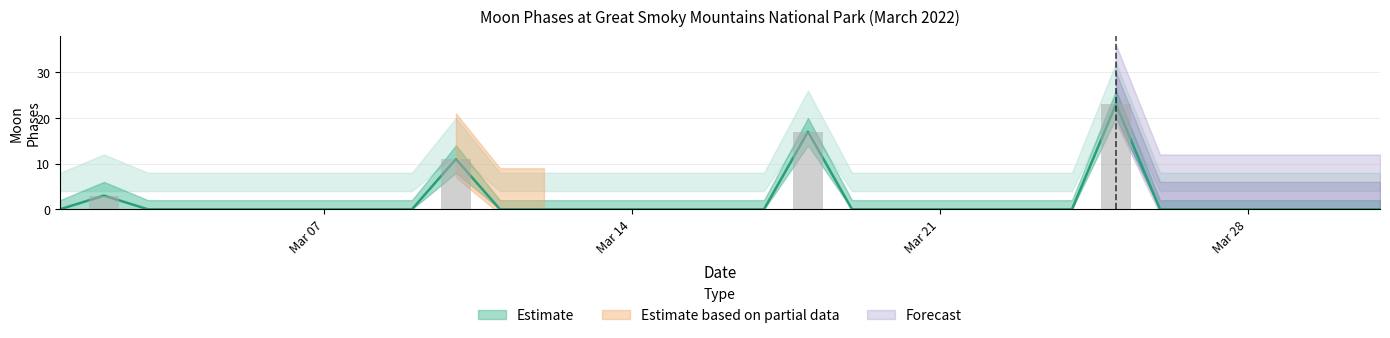

Is it true that Moon Phases equals -11 at 2022-03-17?

False